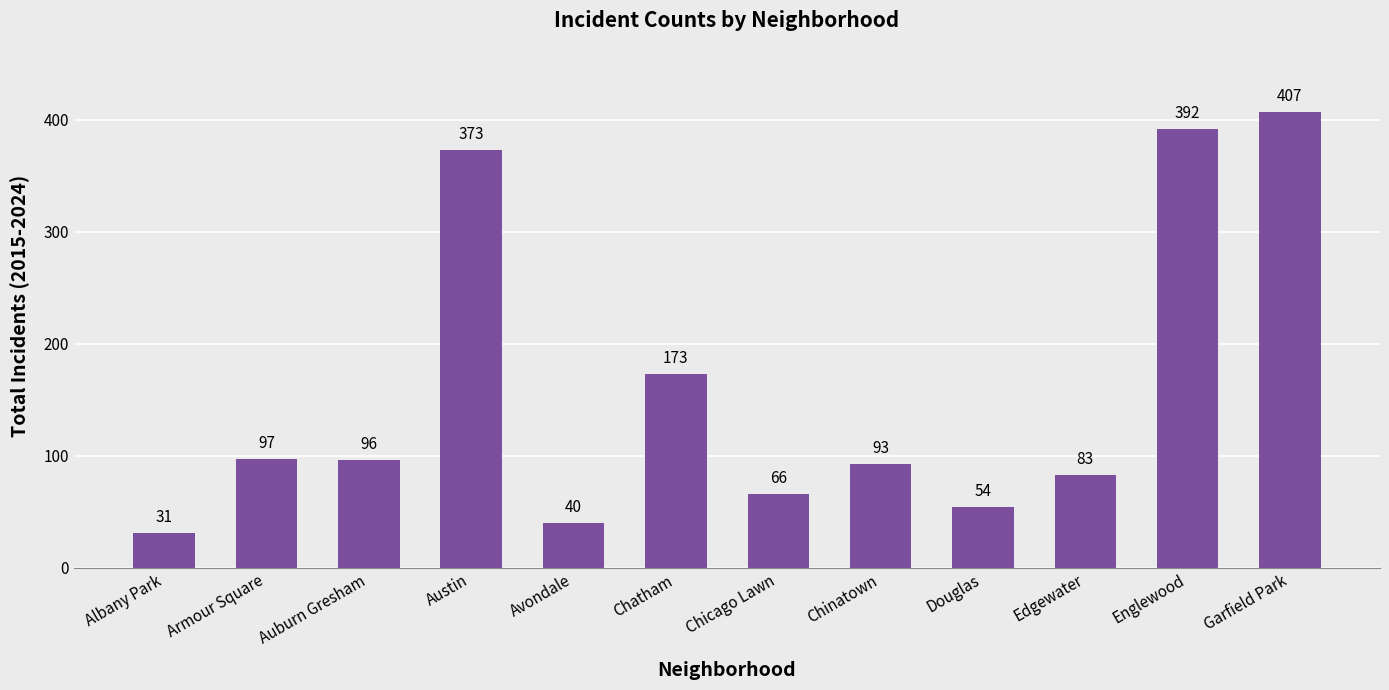

What is the change in value from Douglas to Garfield Park?

+353